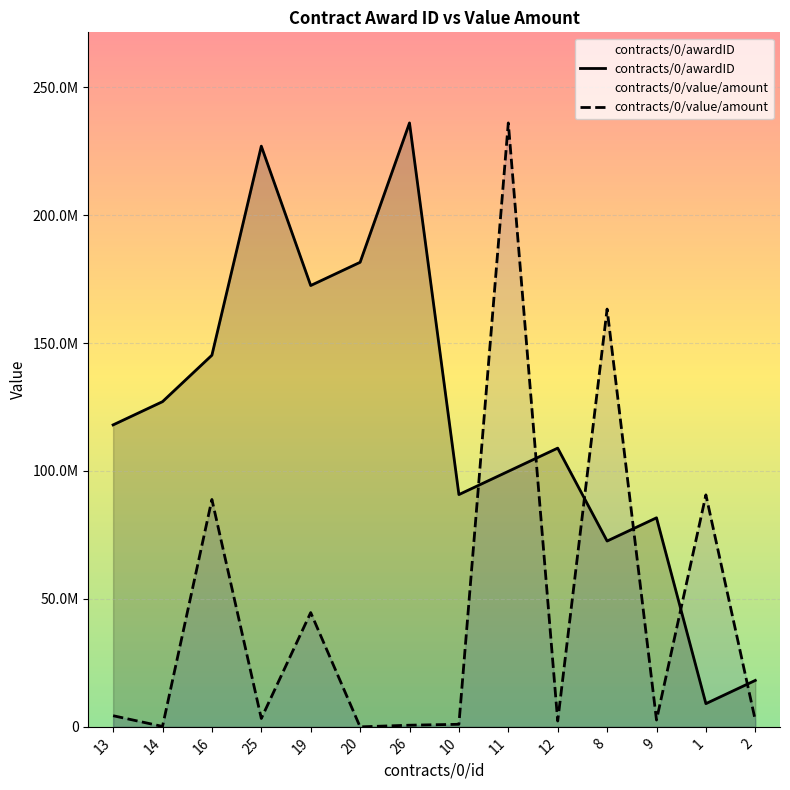

Is the value of contracts/0/value/amount at 11 greater than the value of contracts/0/awardID at 12?

Yes